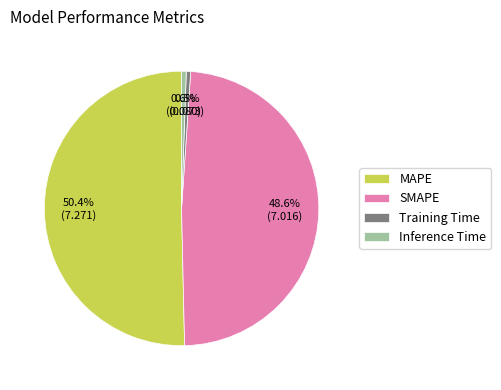

Does any single category account for the majority?

Yes